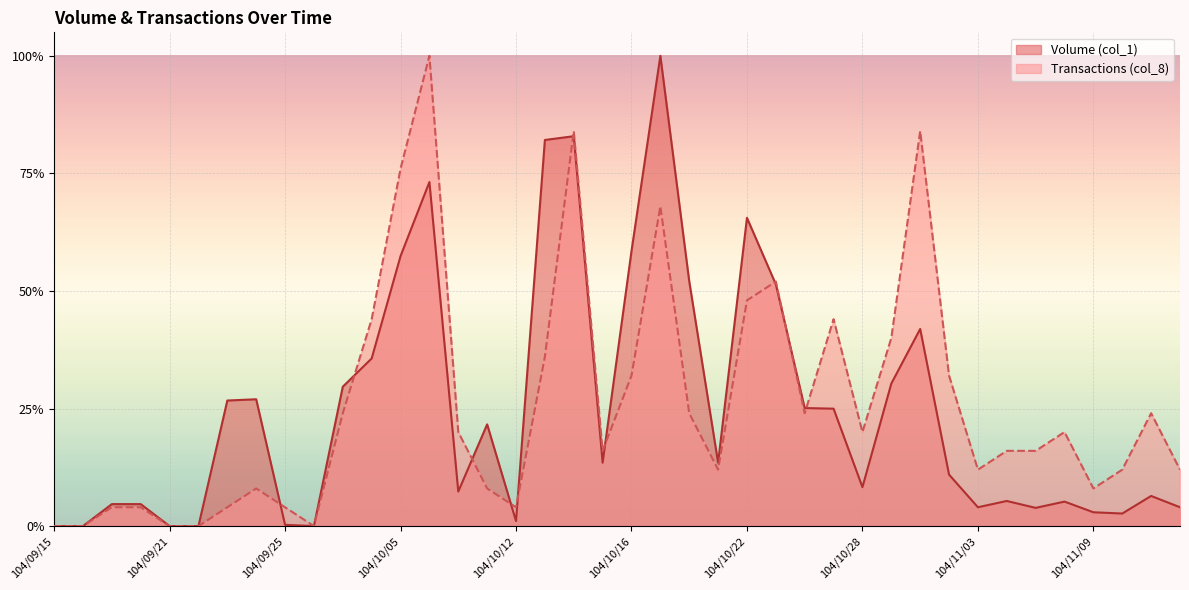

What are all the series names shown in the legend?

Volume (col_1), Transactions (col_8)